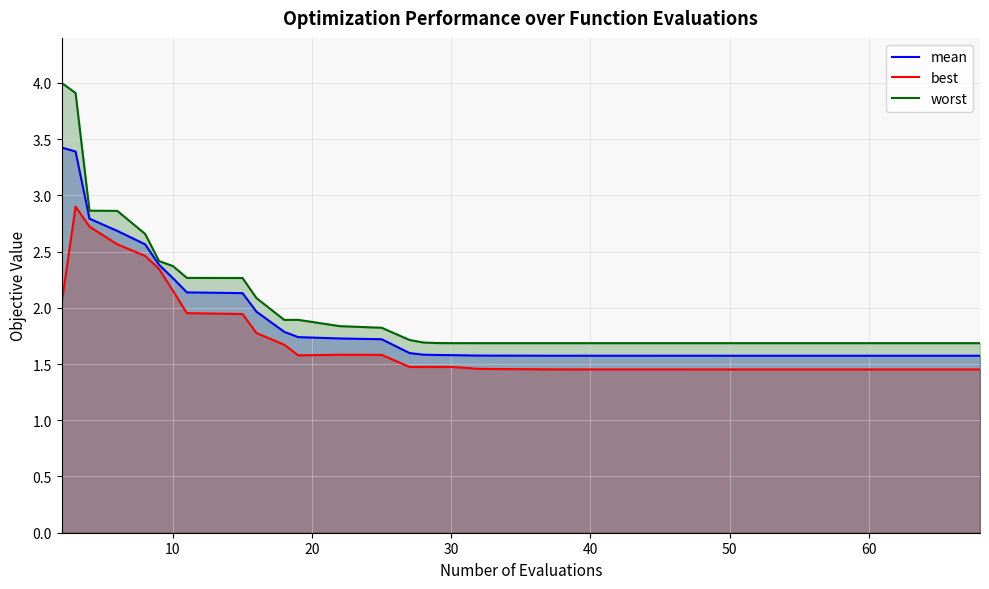

Rank the series at 40 from lowest to highest value.

best, mean, worst